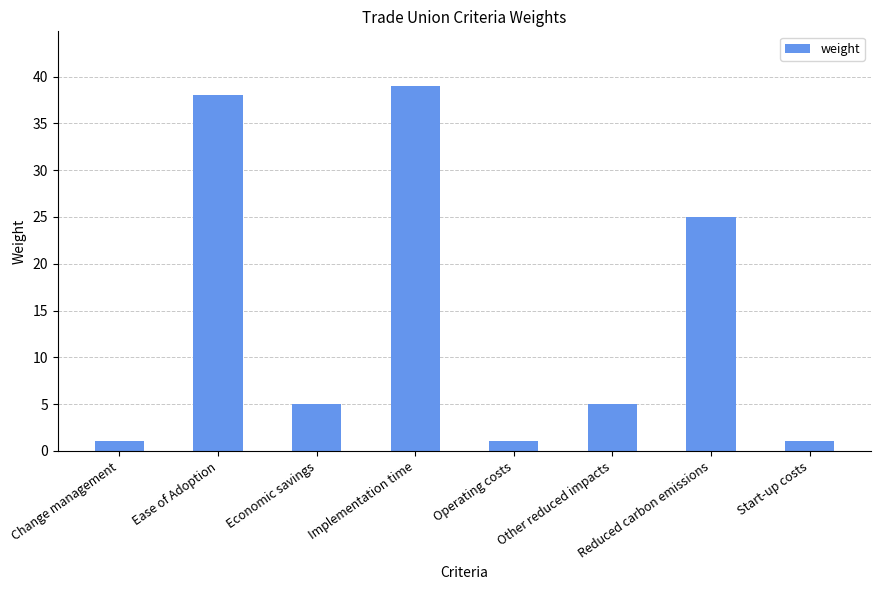

What position from the left is Start-up costs?

8